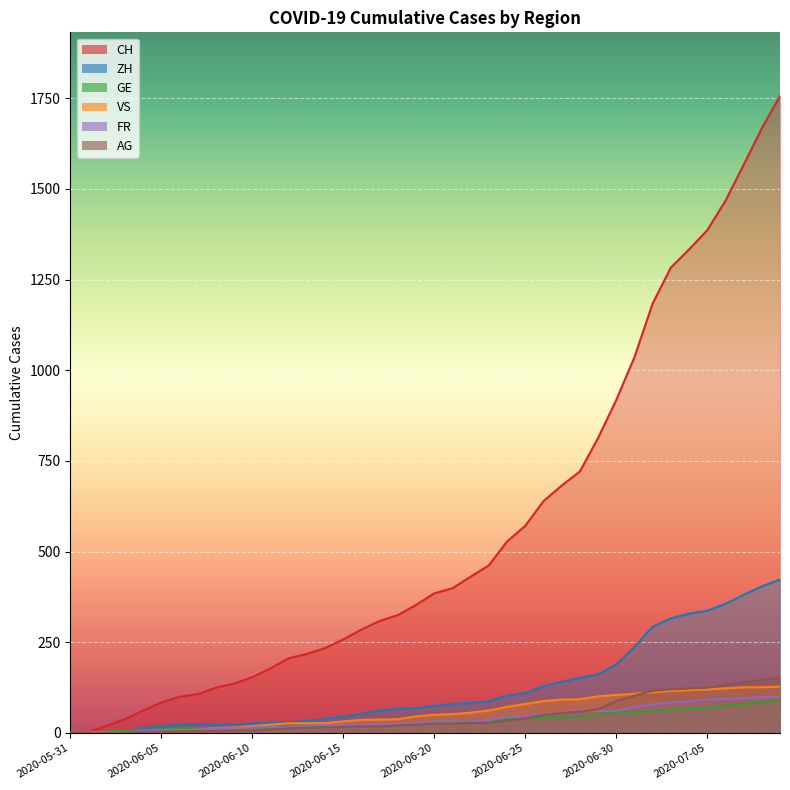

The AG series shows 1 at 2020-06-03. True or false?

True